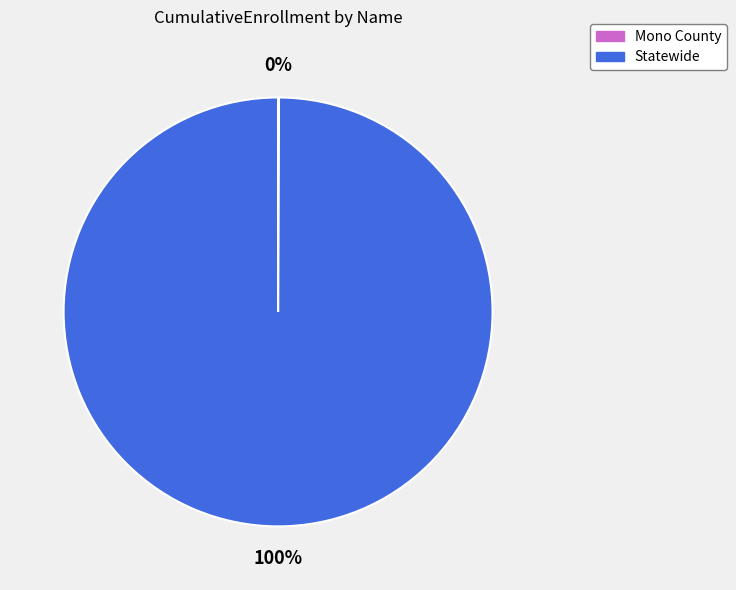

To the nearest percent, what is the difference between the largest and smallest slice percentages?

100%